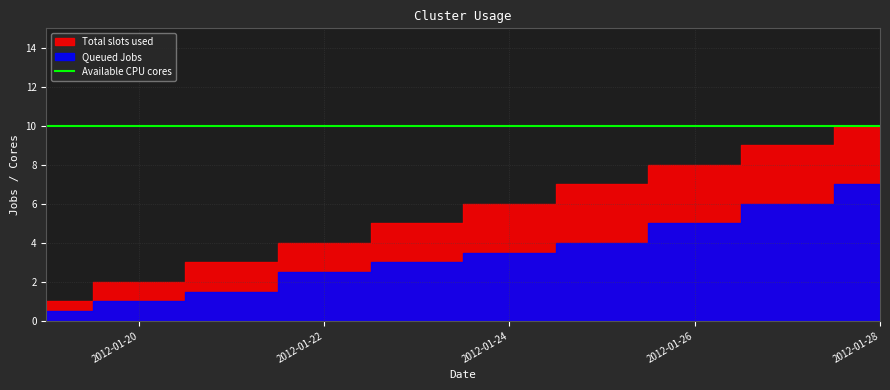

Reading left to right, extract all data points from this chart.

Total slots used: 1.0	2.0	3.0	4.0	5.0	6.0	7.0	8.0	9.0	10.0
Queued Jobs: 0.5	1.0	1.5	2.5	3.0	3.5	4.0	5.0	6.0	7.0
Available CPU cores: 10.0	10.0	10.0	10.0	10.0	10.0	10.0	10.0	10.0	10.0